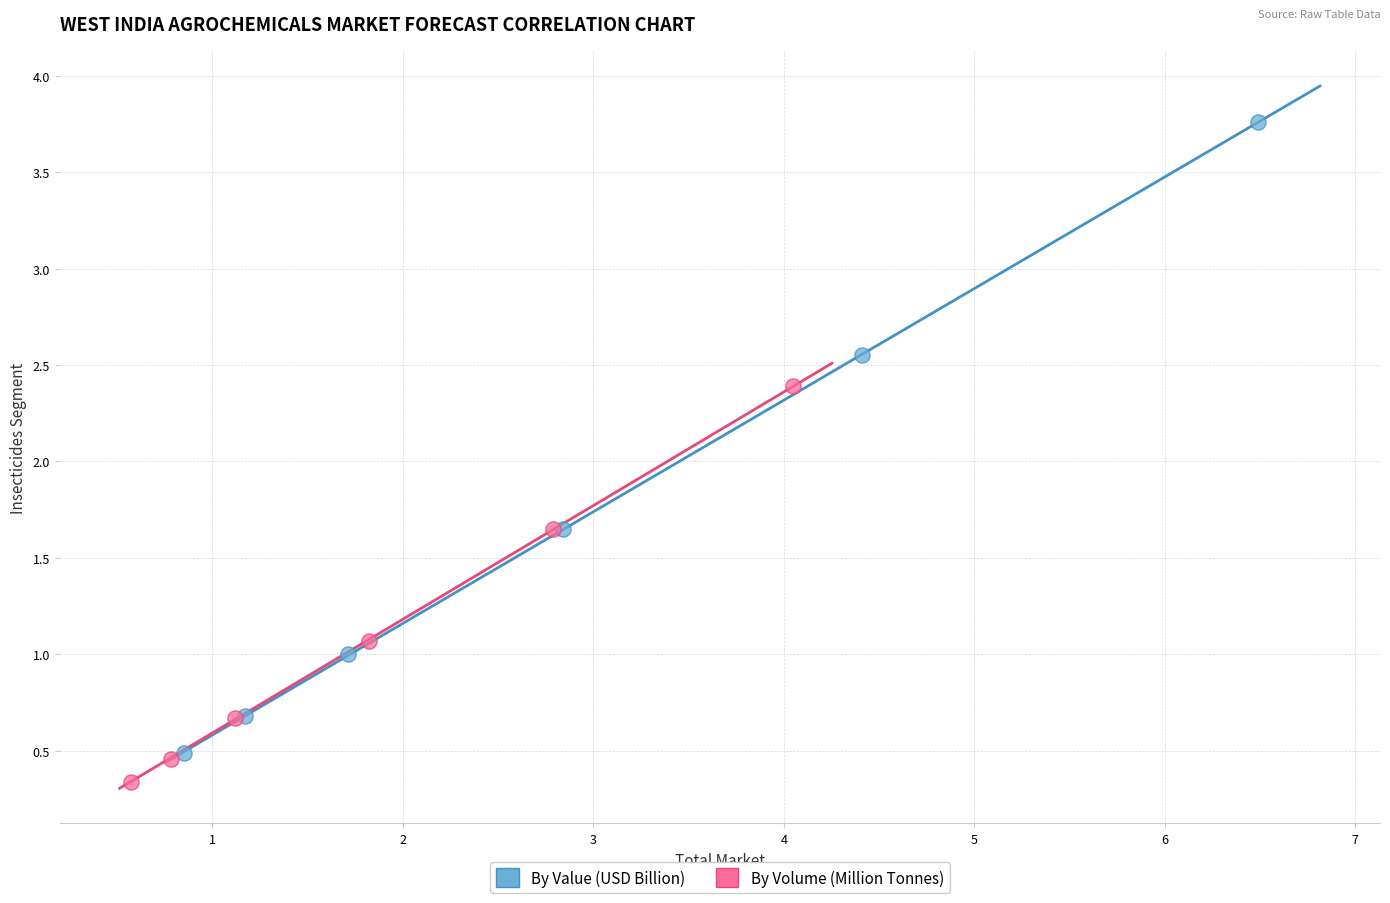

Which series reaches the maximum Y coordinate?

By Value (USD Billion)